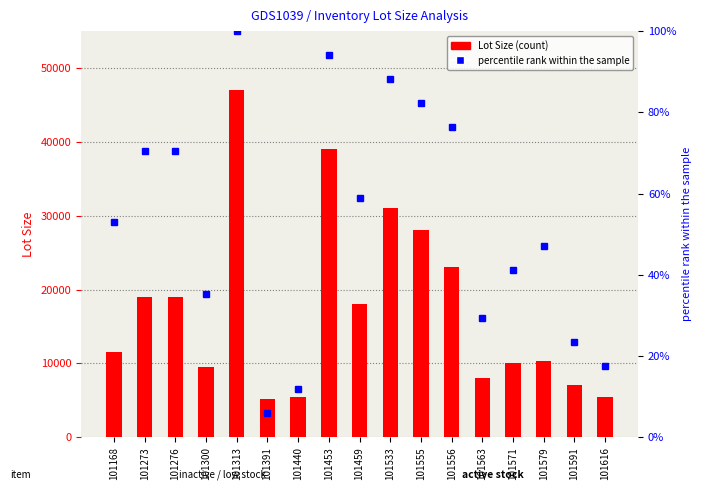

What is the value of the Lot Size bar at the 6th from the left?

5180.0